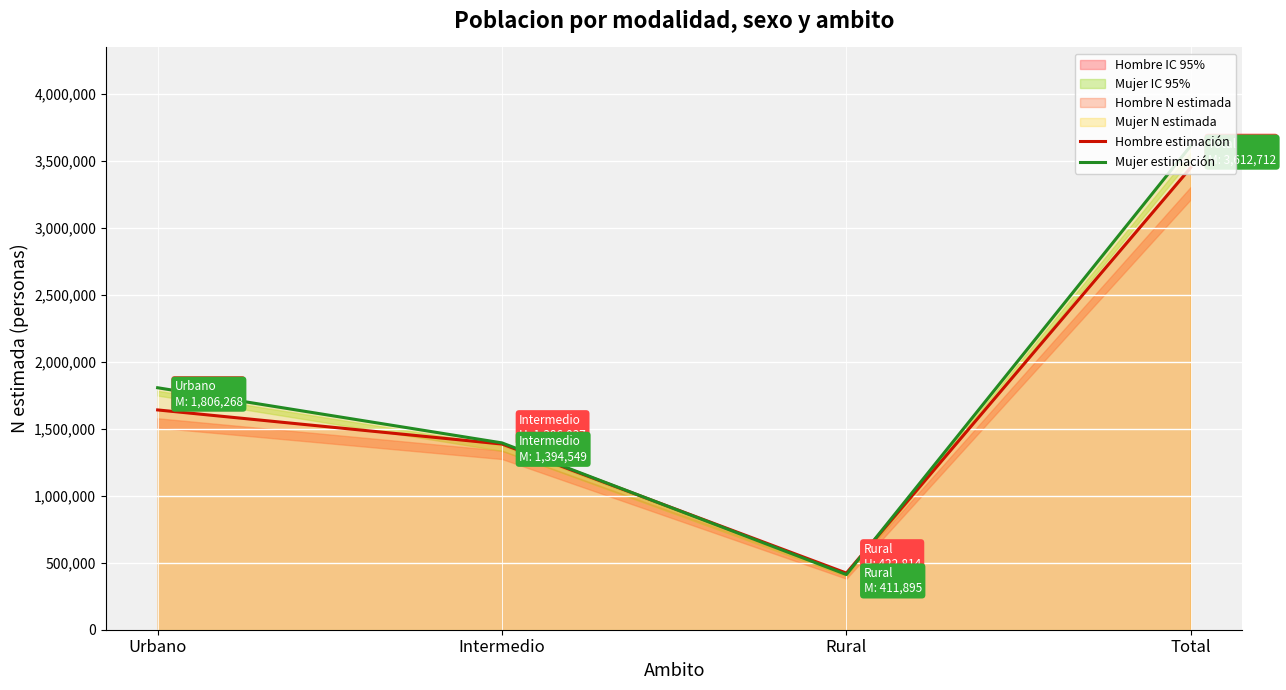

The Hombre estimación series shows 565403 at Intermedio. True or false?

False